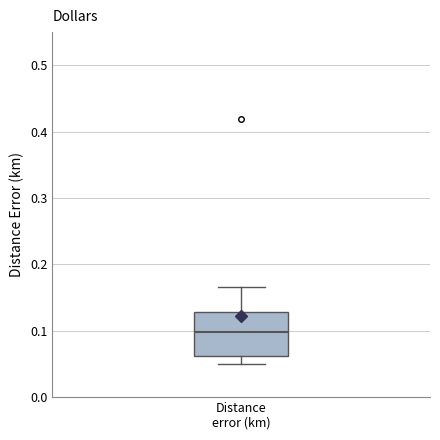

Transcribe this box plot: give where the median line is, the range the box spans, and where the two whiskers end, as read against the y-axis. The values are not printed on the chart, so give them approximately, as read against the axis.

median 0.10, box 0.06 to 0.13, whiskers 0.05 to 0.17